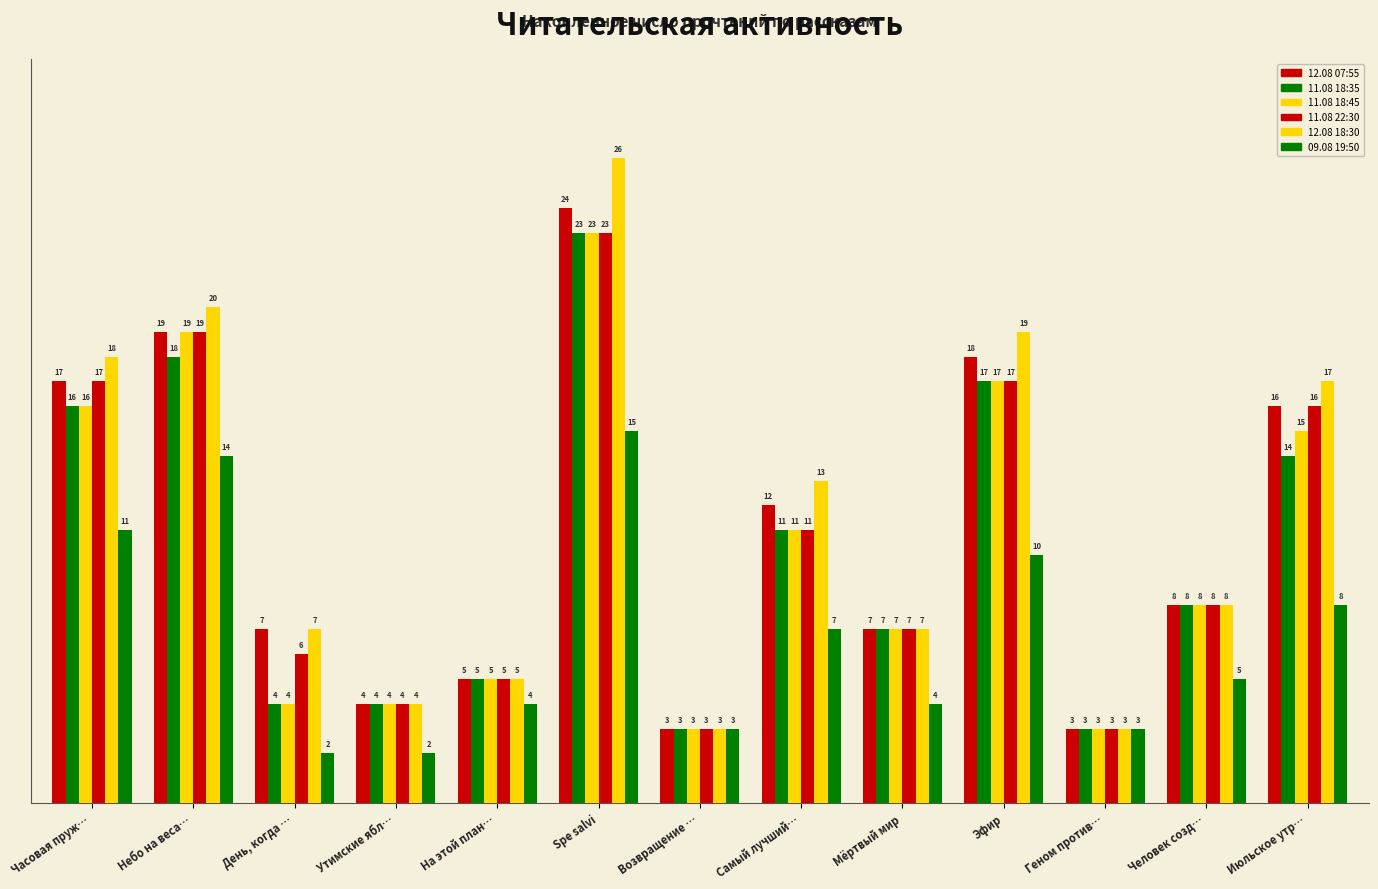

Is the value of 11.08 22:30 at Часовая пруж… greater than the value of 12.08 18:30 at Утимские ябл…?

Yes